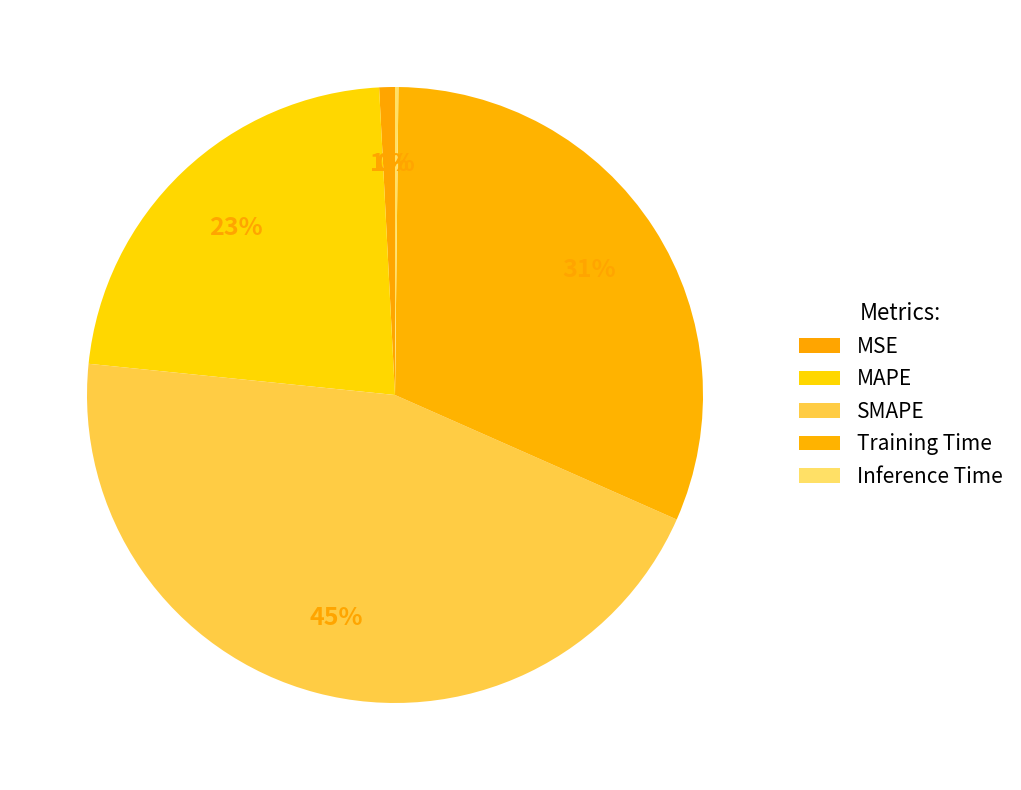

Combined, do MSE and Training Time account for over 50%?

No